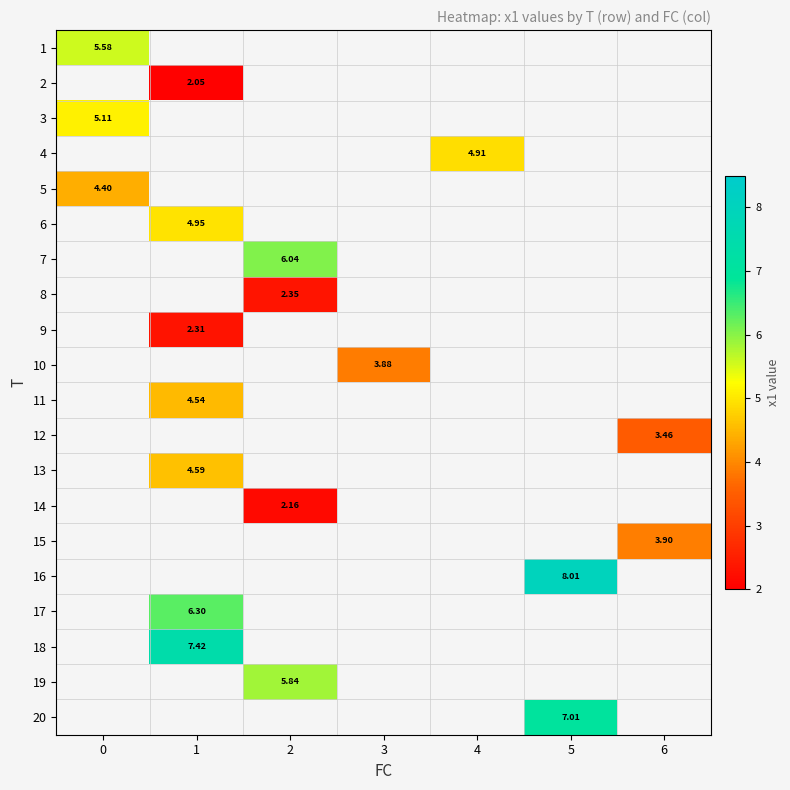

Rank the categories by 2 value from lowest to highest.

0, 1, 2, 3, 4, 5, 6